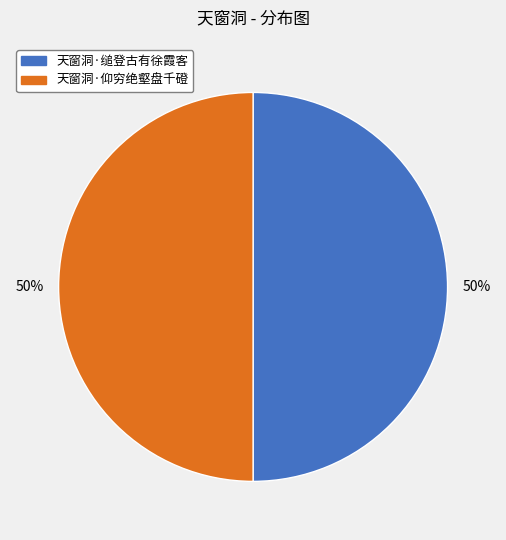

To the nearest percent, what is the average slice percentage?

50%